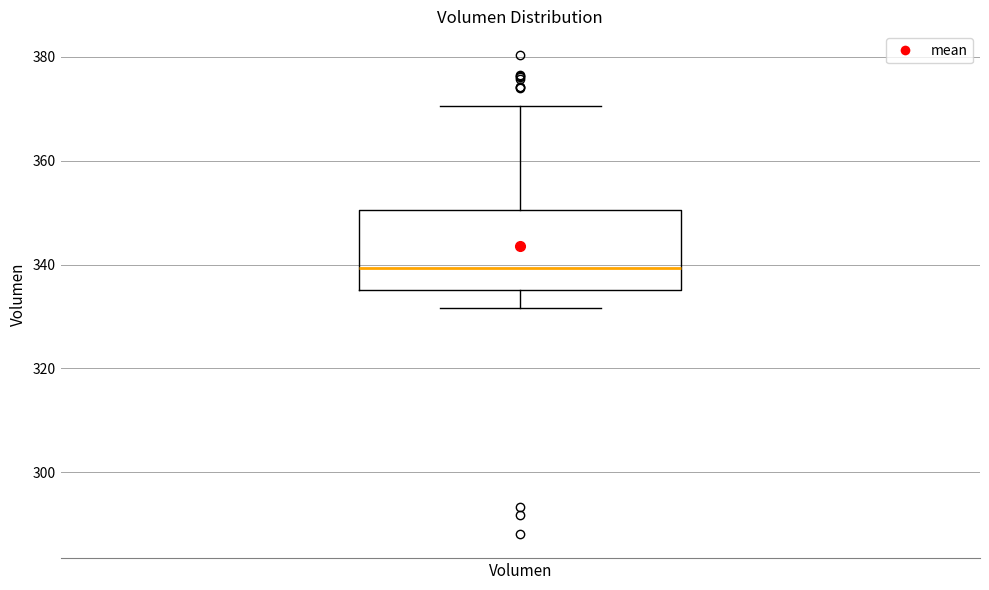

Transcribe this box plot: give where the median line is, the range the box spans, and where the two whiskers end, as read against the y-axis. The values are not printed on the chart, so give them approximately, as read against the axis.

median 340, box 336 to 350, whiskers 332 to 370